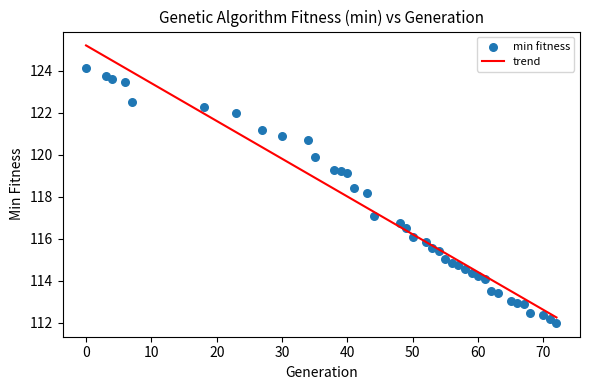

What is the range of X values (max minus min)?

72.0